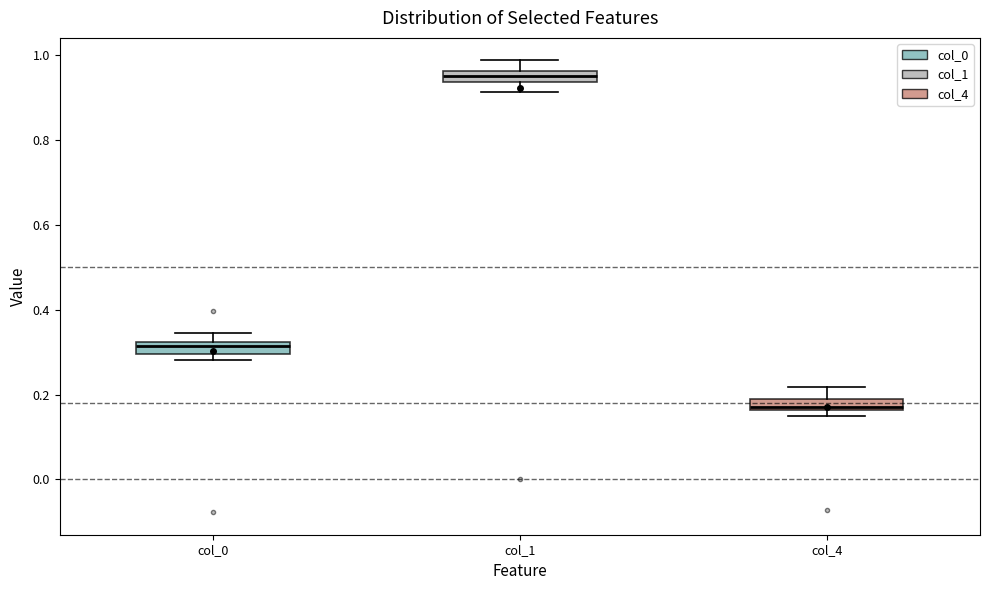

Where is the upper edge of the box for col_1 on the y-axis? The values are not printed on the chart, so give them approximately, as read against the axis.

0.96